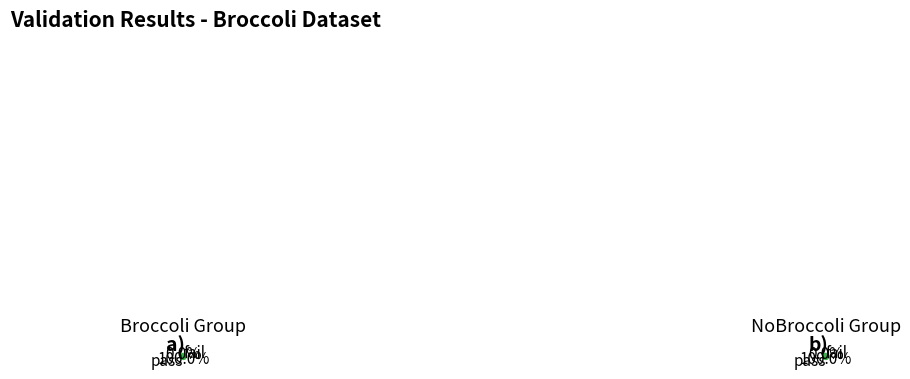

The NoBroccoli slice represents 1% of the pie. True or false?

False